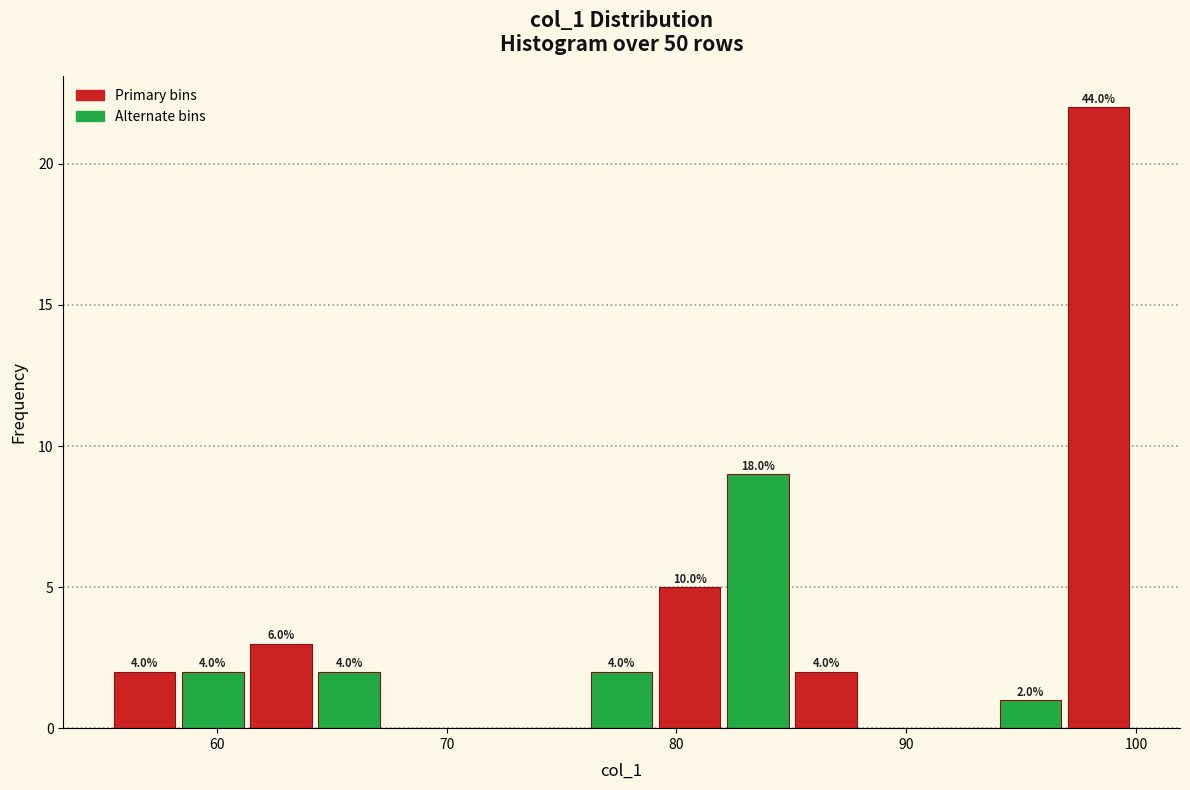

Read against the x-axis, roughly where is the centre of the tallest bar?

98